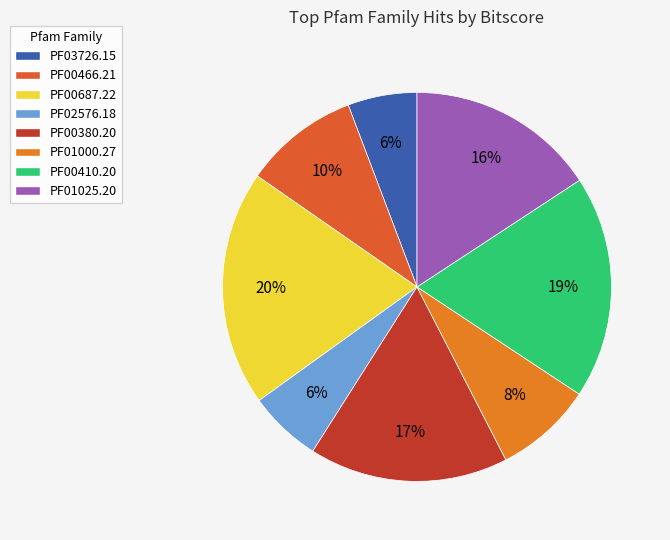

How much of the chart is everything except PF02576.18?

93.9%